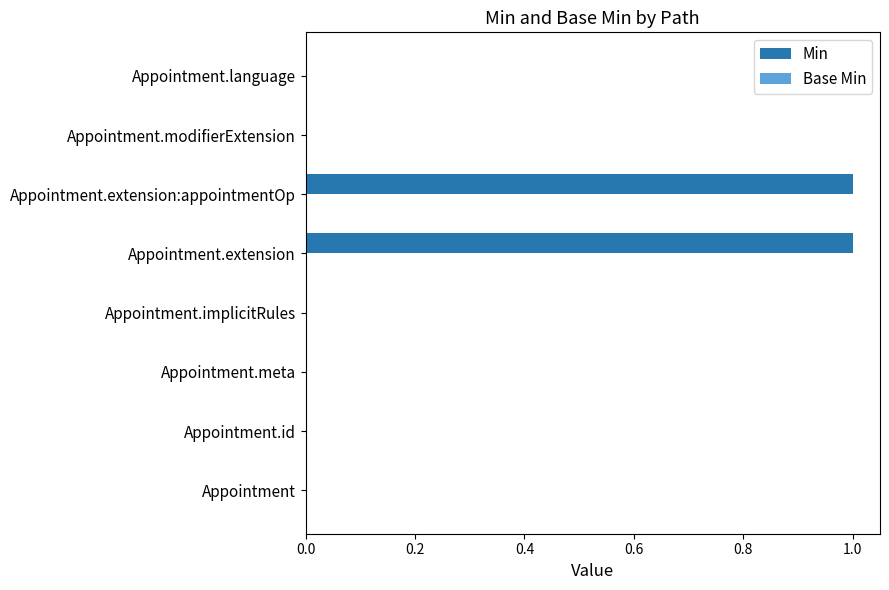

True or false: the data shows -1 at Appointment.language.

False